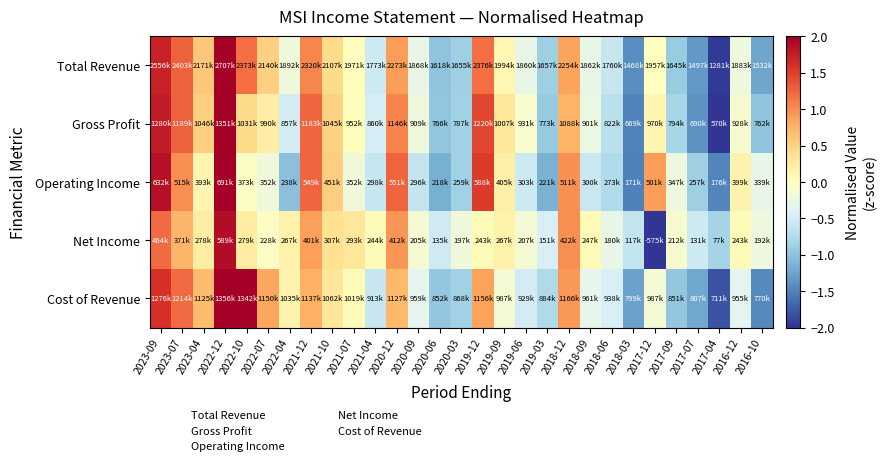

Between 2016-12 and 2023-09, which is larger?

2023-09